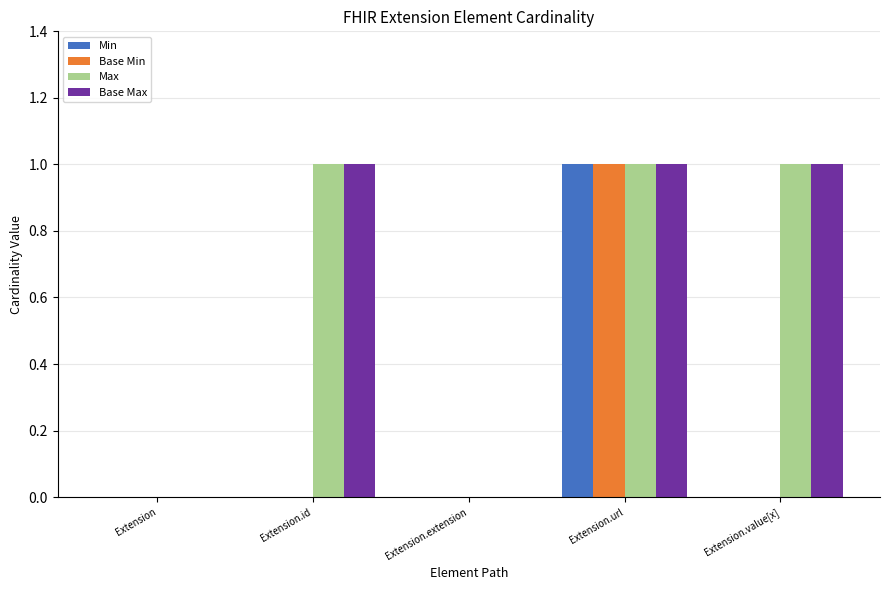

Count the number of categories in the chart.

5